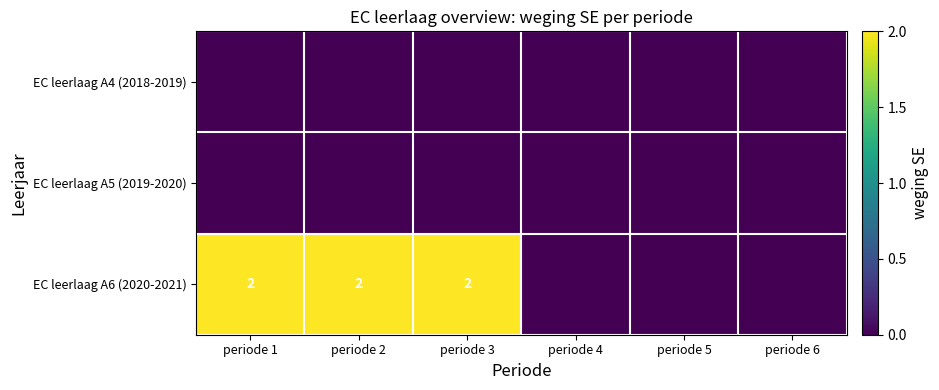

Is it true that EC leerlaag A6 (2020-2021) equals 2 at periode 2?

True